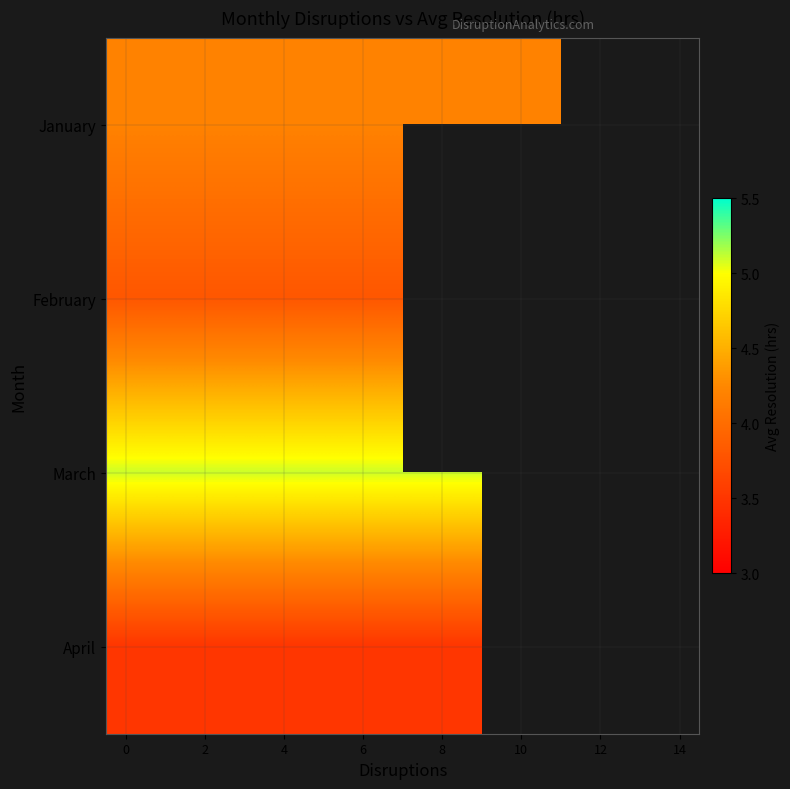

How many data points does each series have?

15